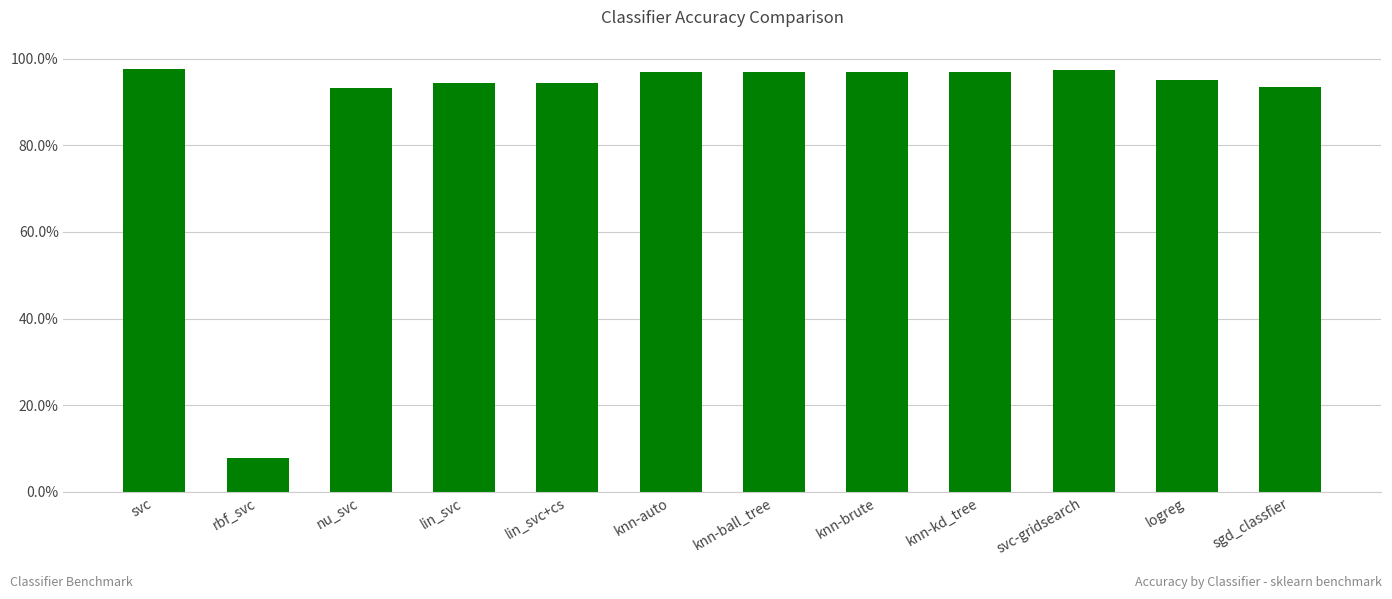

Which category has the lowest value across all series?

rbf_svc